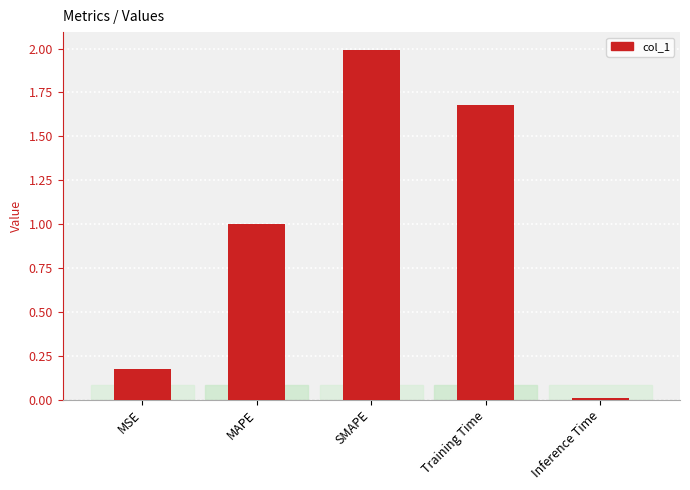

Which has a higher value, MAPE or Training Time?

Training Time